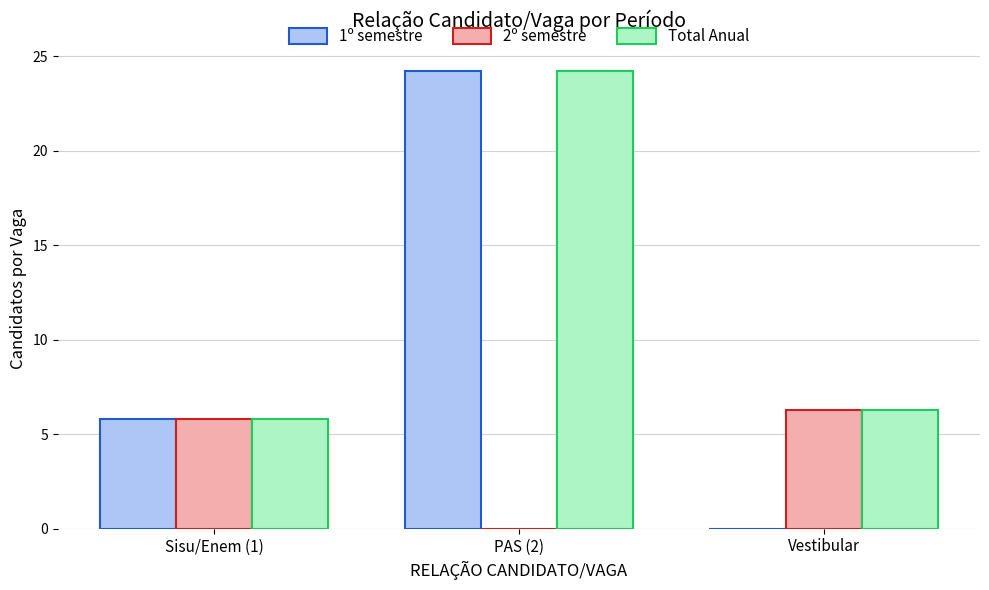

How many groups of bars are there?

3